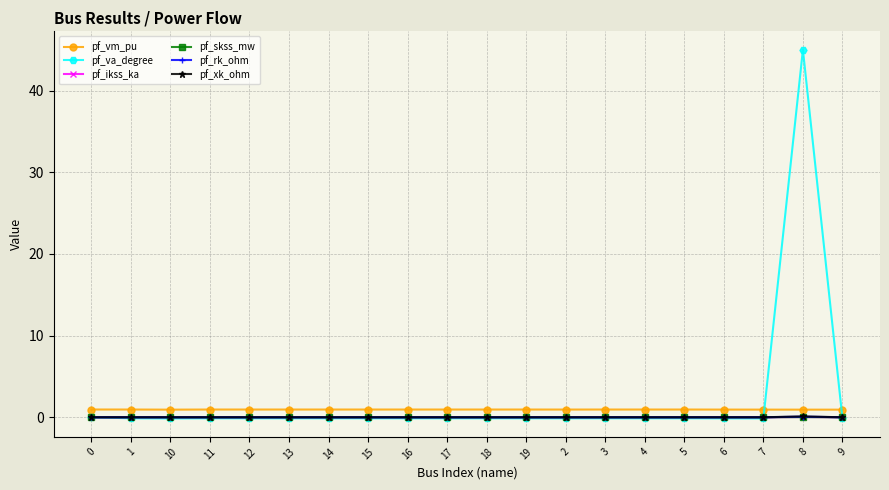

Count the number of data series in this chart.

6